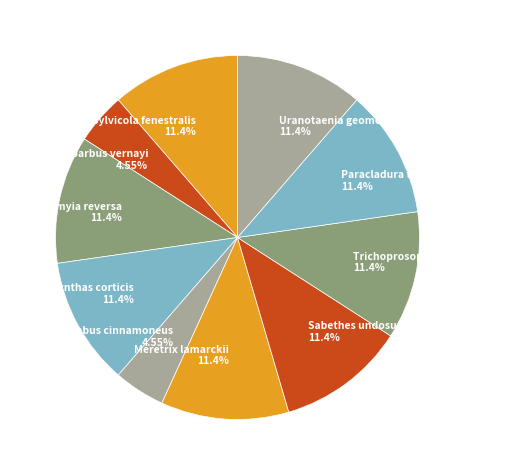

What portion of the pie excludes Paracladura trichoptera?

88.6%